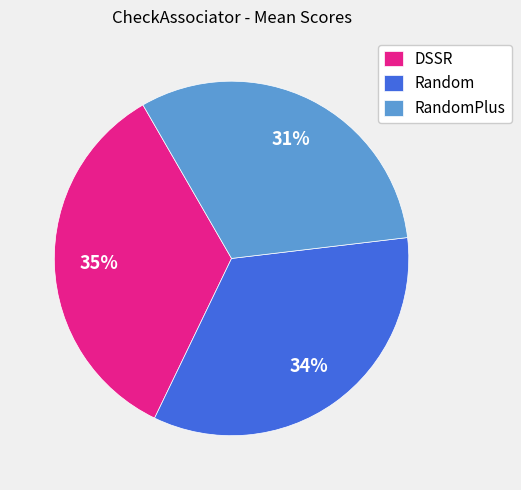

What is the ratio of the value at DSSR to the value at Random?

1.0